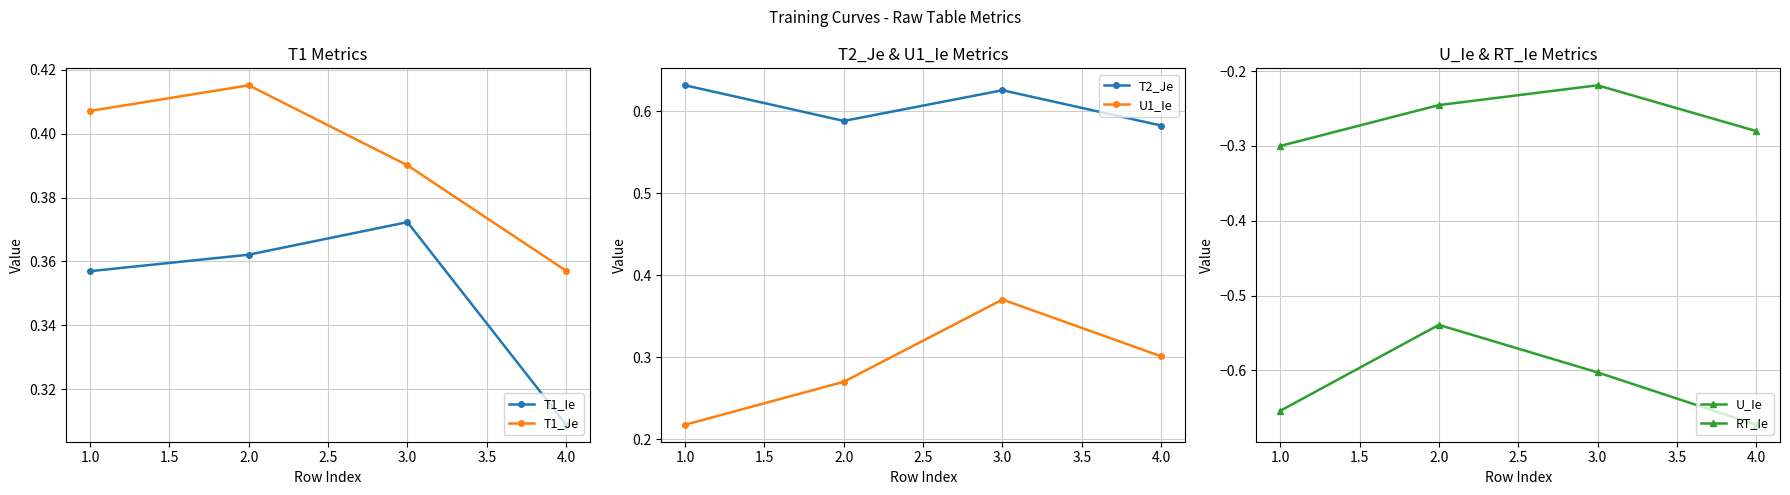

What is the difference between the maximum and minimum values in the U_Ie series?

0.1